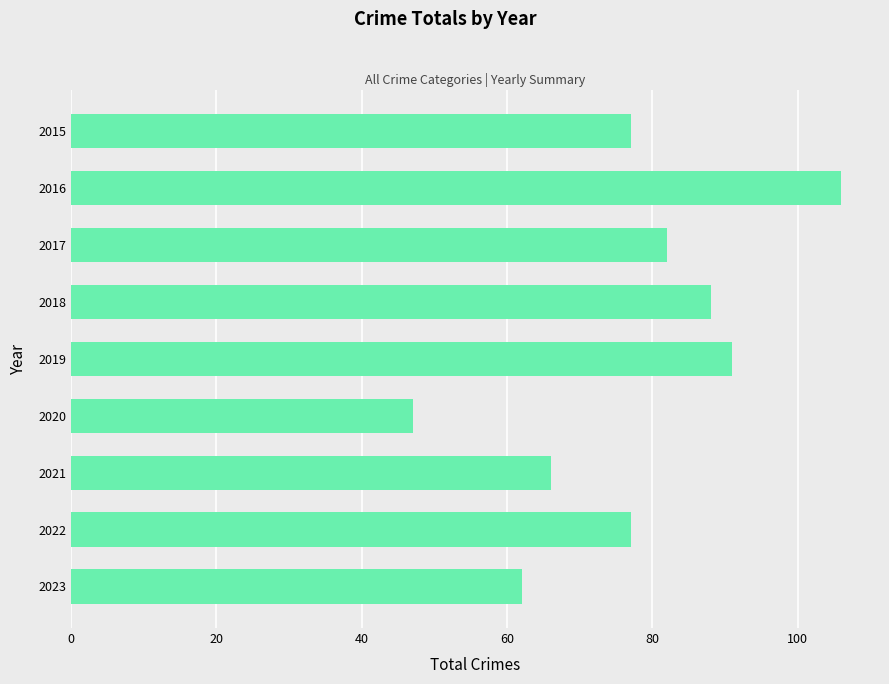

Reading bottom to top, transcribe all the data shown in this chart.

62	77	66	47	91	88	82	106	77